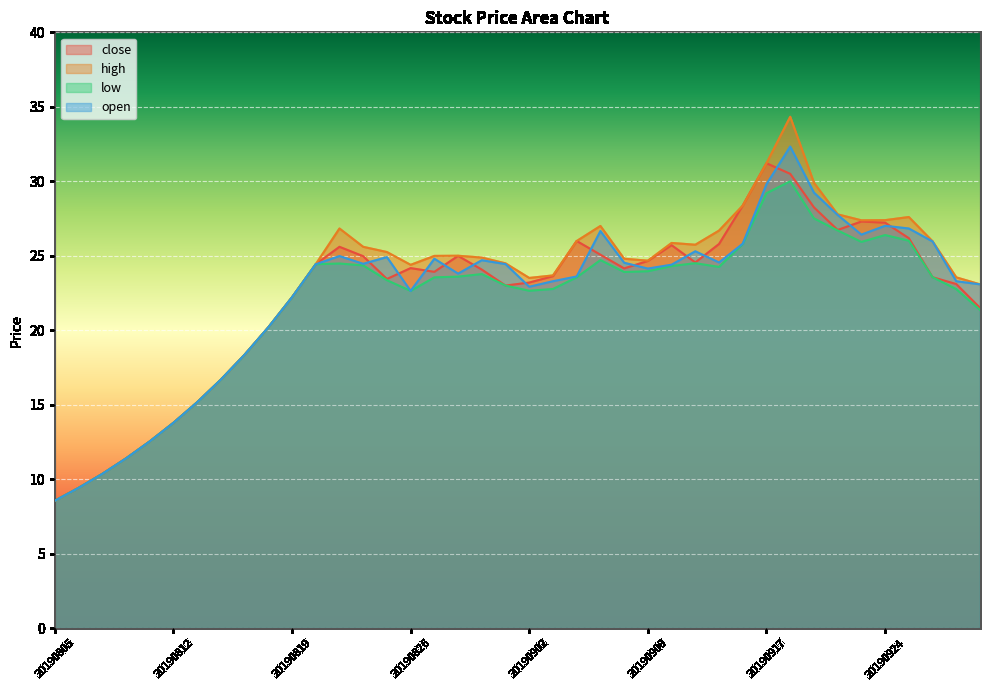

Between 20190814 and 20190902, which series saw the biggest shift?

high